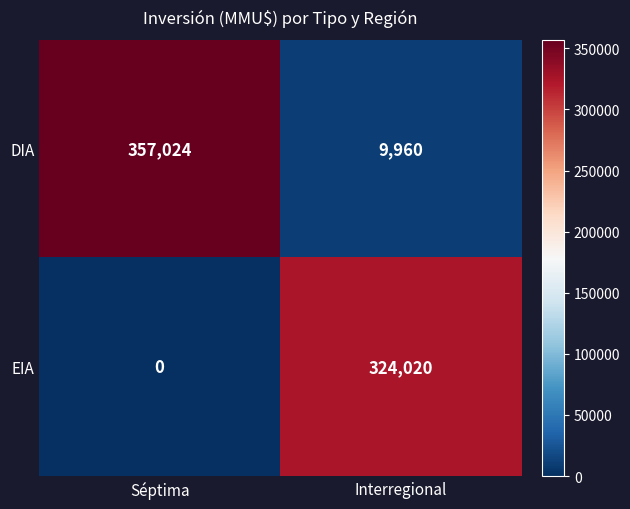

Where is EIA nearest to the value 162010?

Séptima